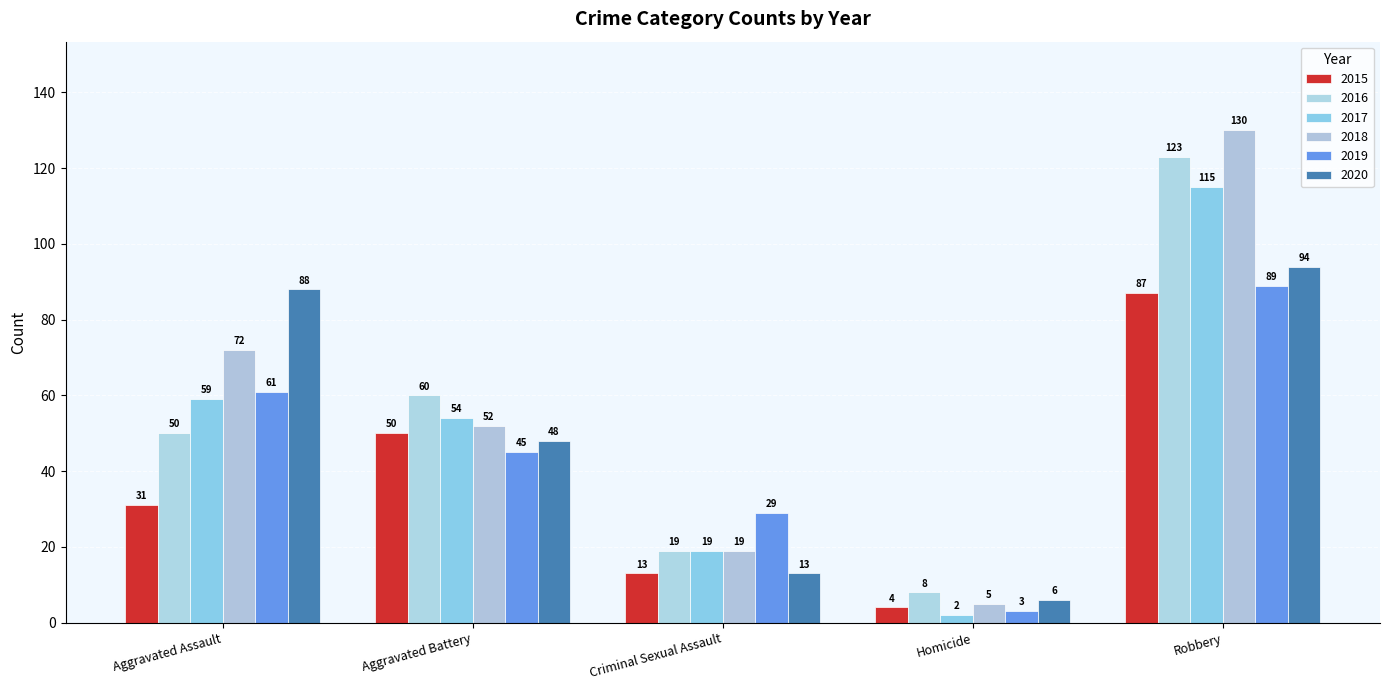

How many categories are shown in the chart?

5